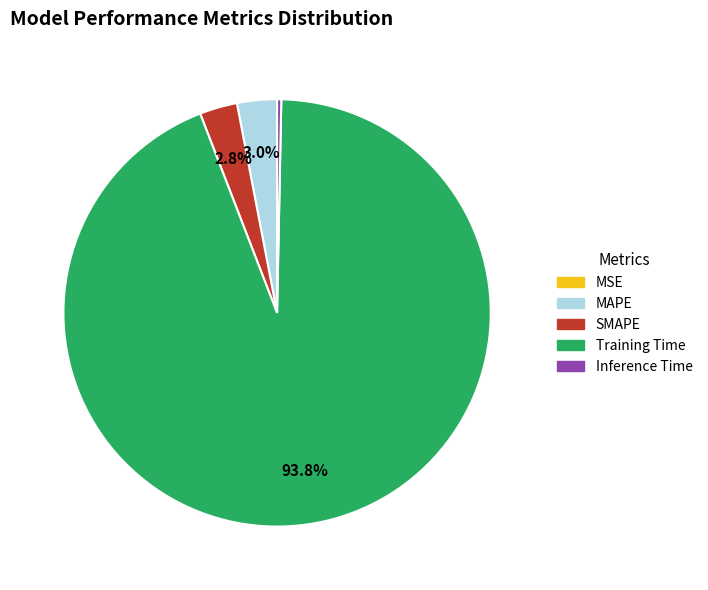

Which slice represents more than half of the pie?

Training Time